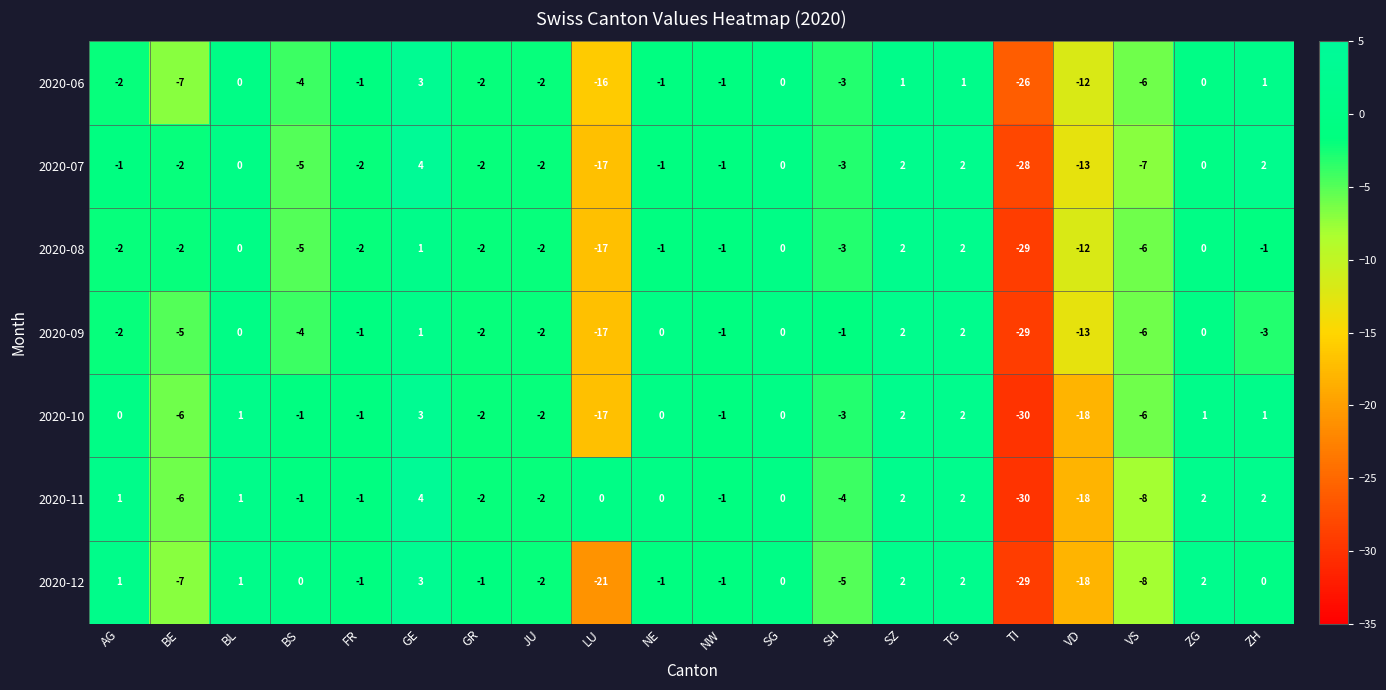

True or false: 2020-12 has a value of 0 at ZH.

True